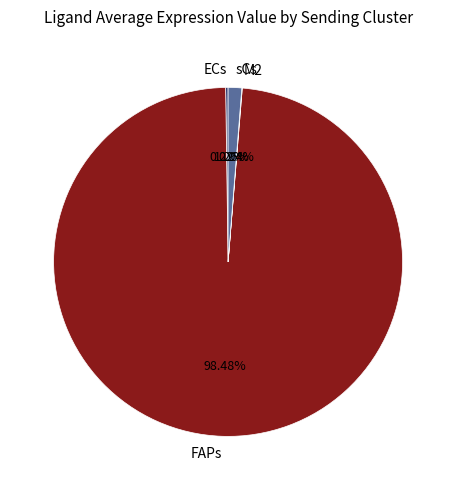

Is there any slice that represents more than half of the pie?

Yes